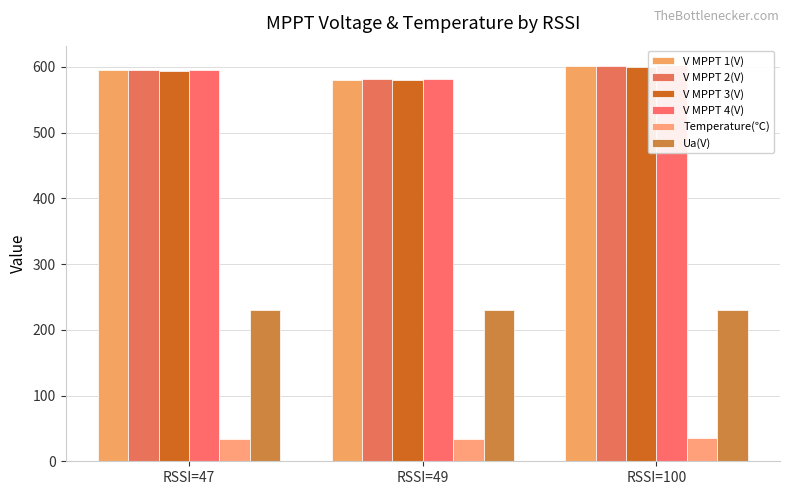

What is the value of the V MPPT 1(V) bar at the 1st from the left?

595.6